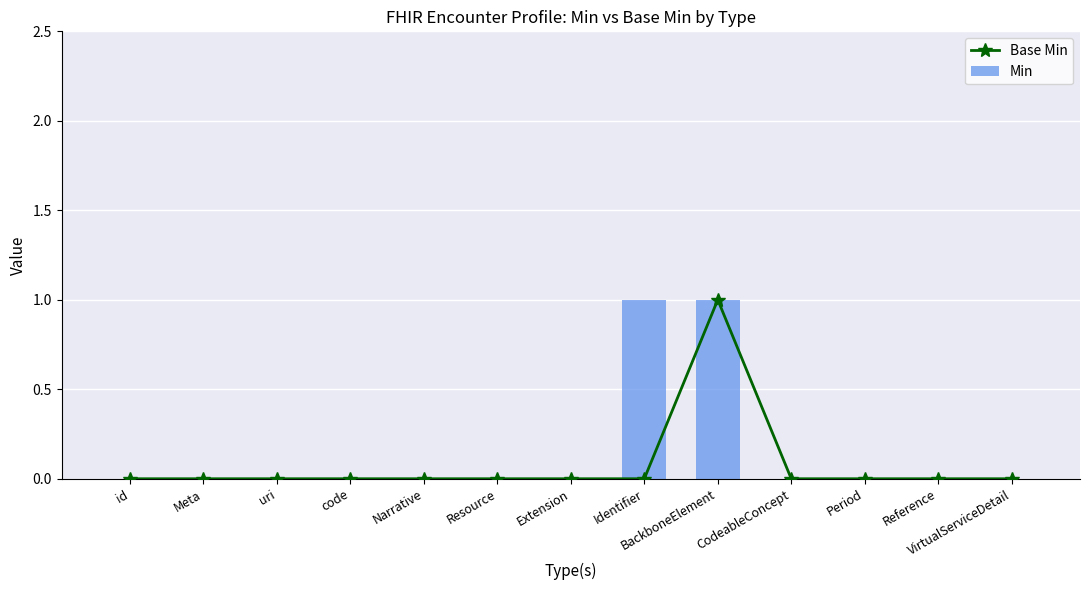

Which series has the largest total across all categories?

Min